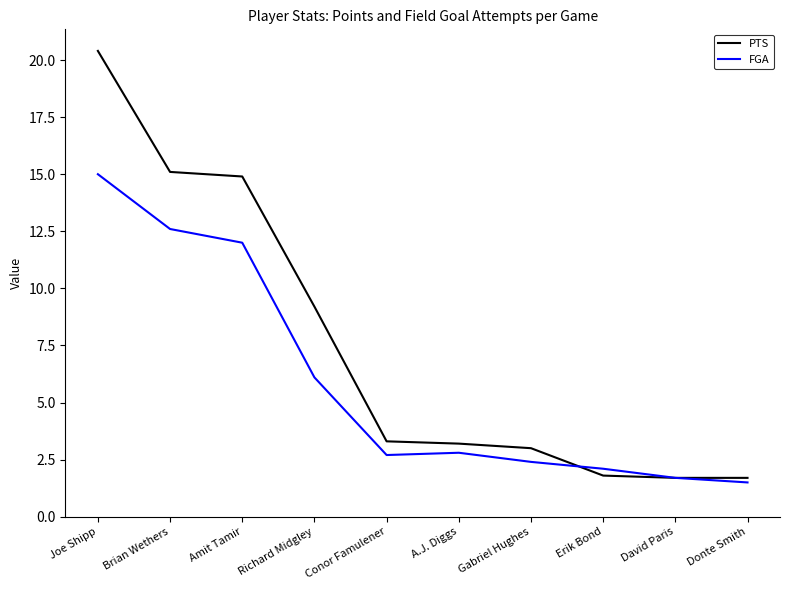

Which series has the largest range (max minus min)?

PTS